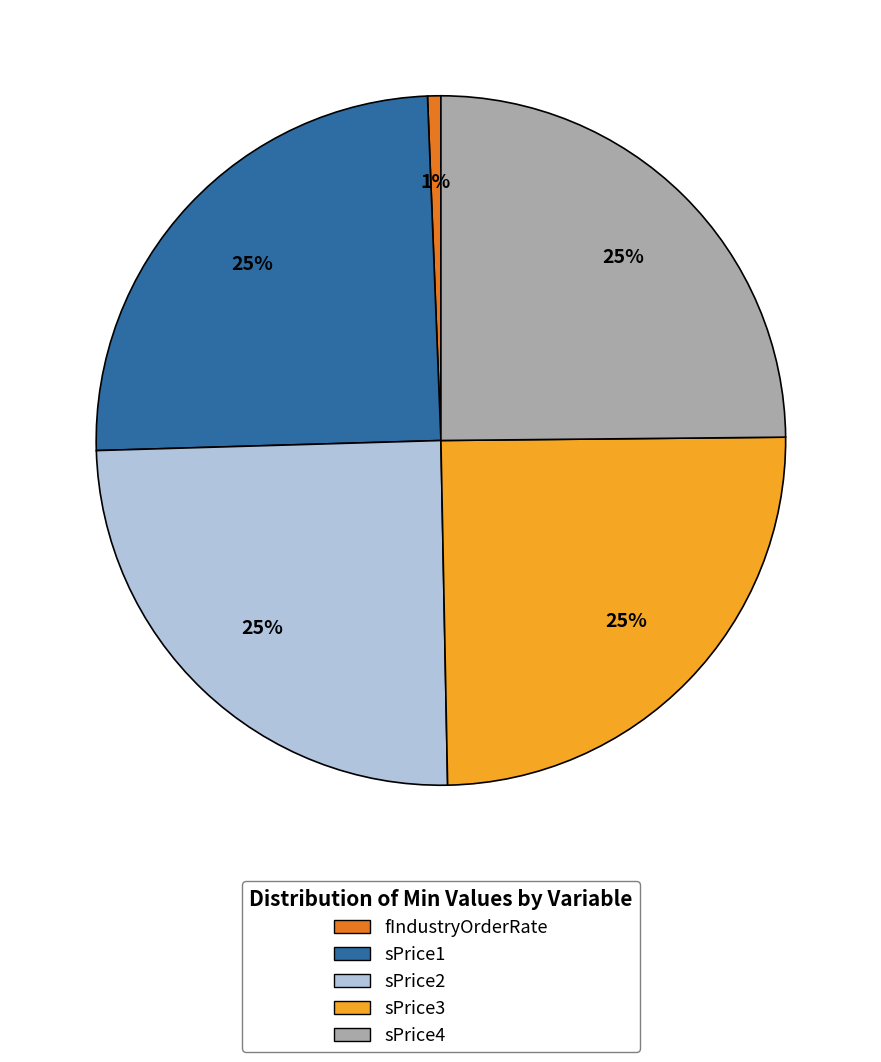

The fIndustryOrderRate slice represents 15% of the pie. True or false?

False